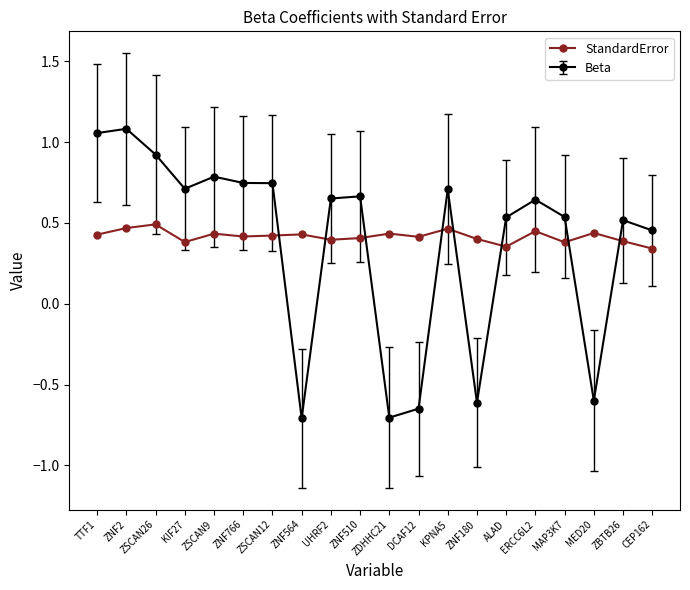

What is the label of the 6th point from the right?

ALAD